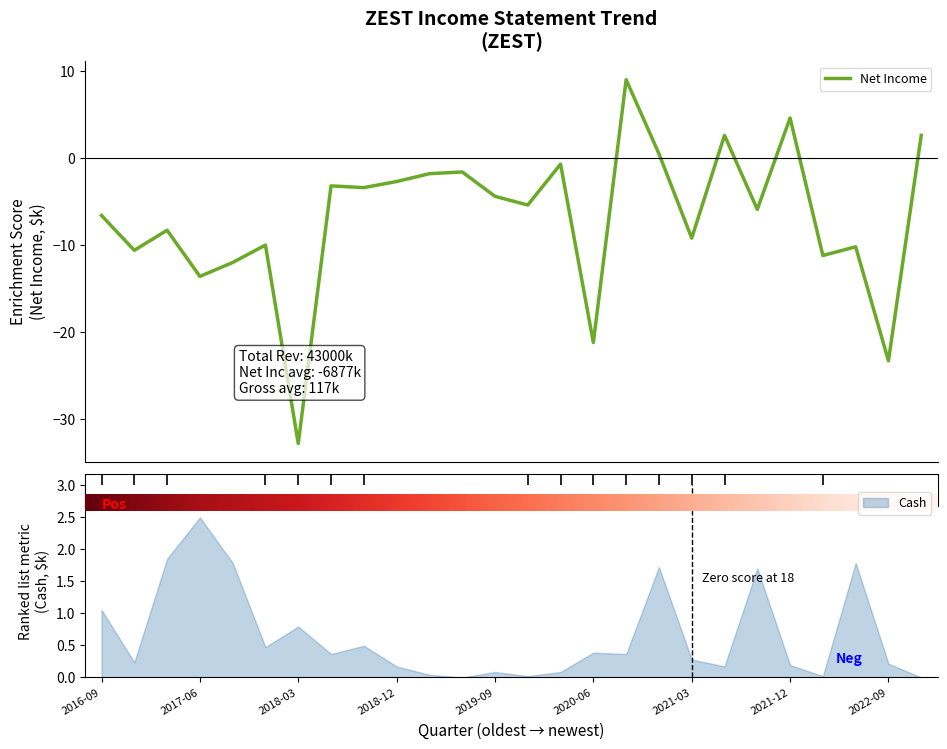

What is the highest value of the Net Income series?

9.0